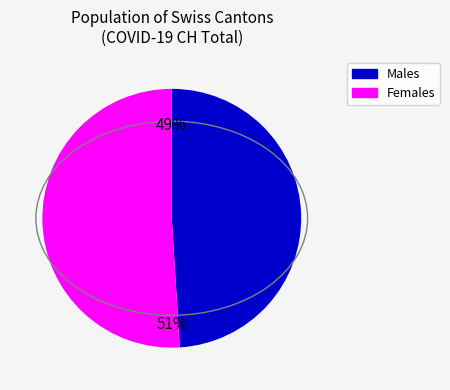

Is there a majority slice in this chart?

Yes